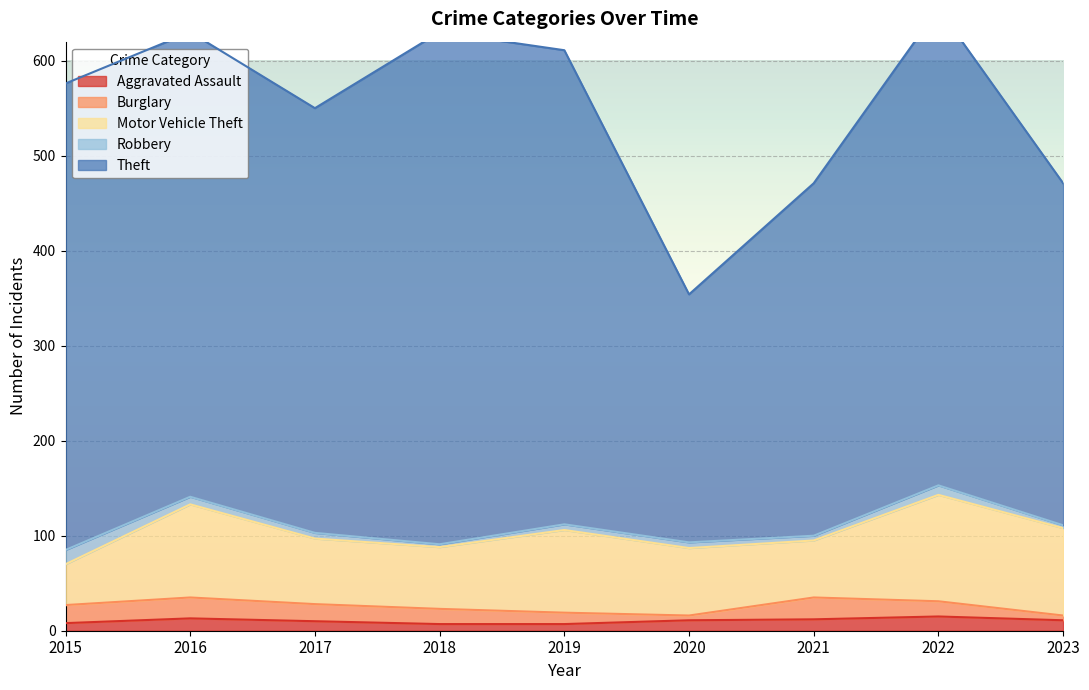

In Theft, how many points are higher than both neighbors (excluding endpoints)?

2